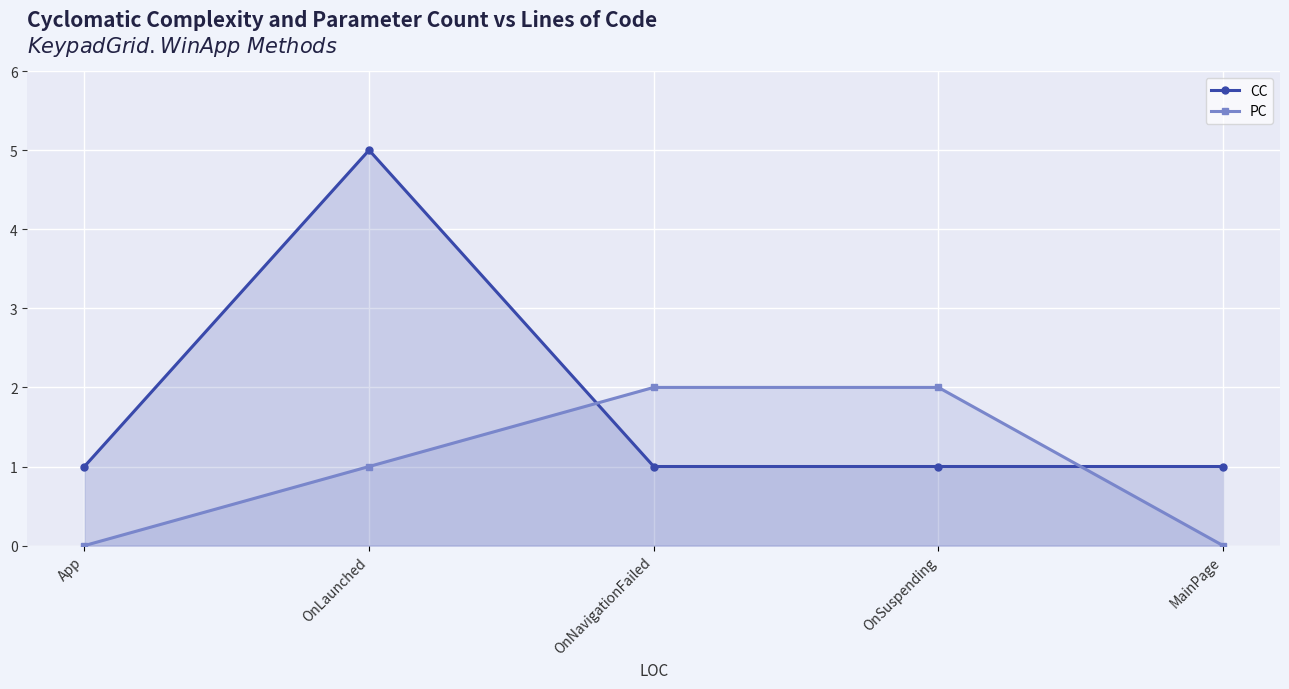

The value of CC at OnLaunched is 2. True or false?

False